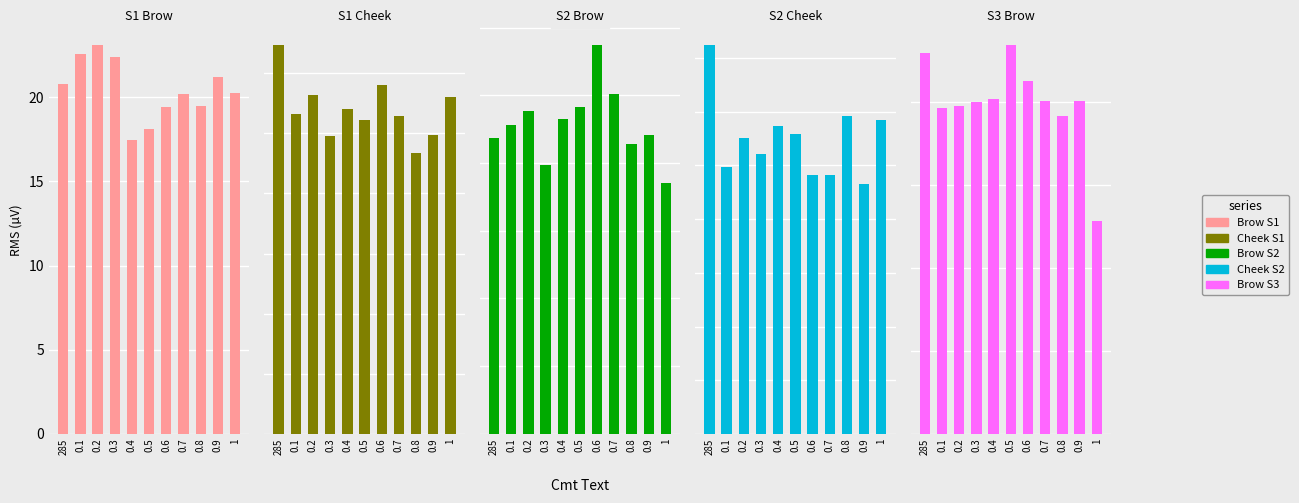

How many series are shown in this chart?

5